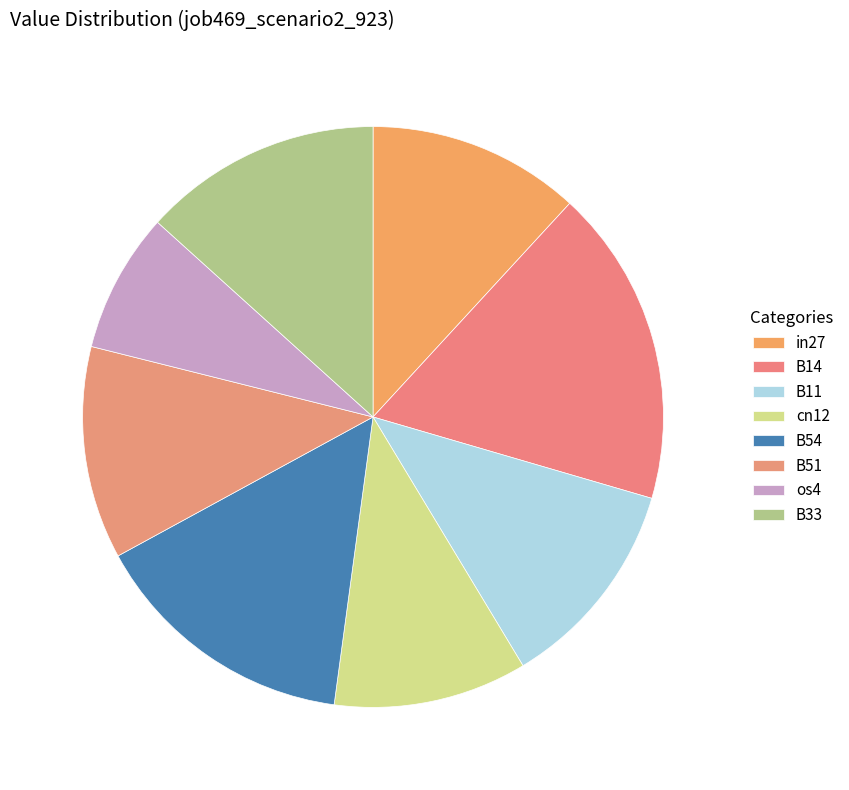

True or false: B33 accounts for 13% of the total.

True